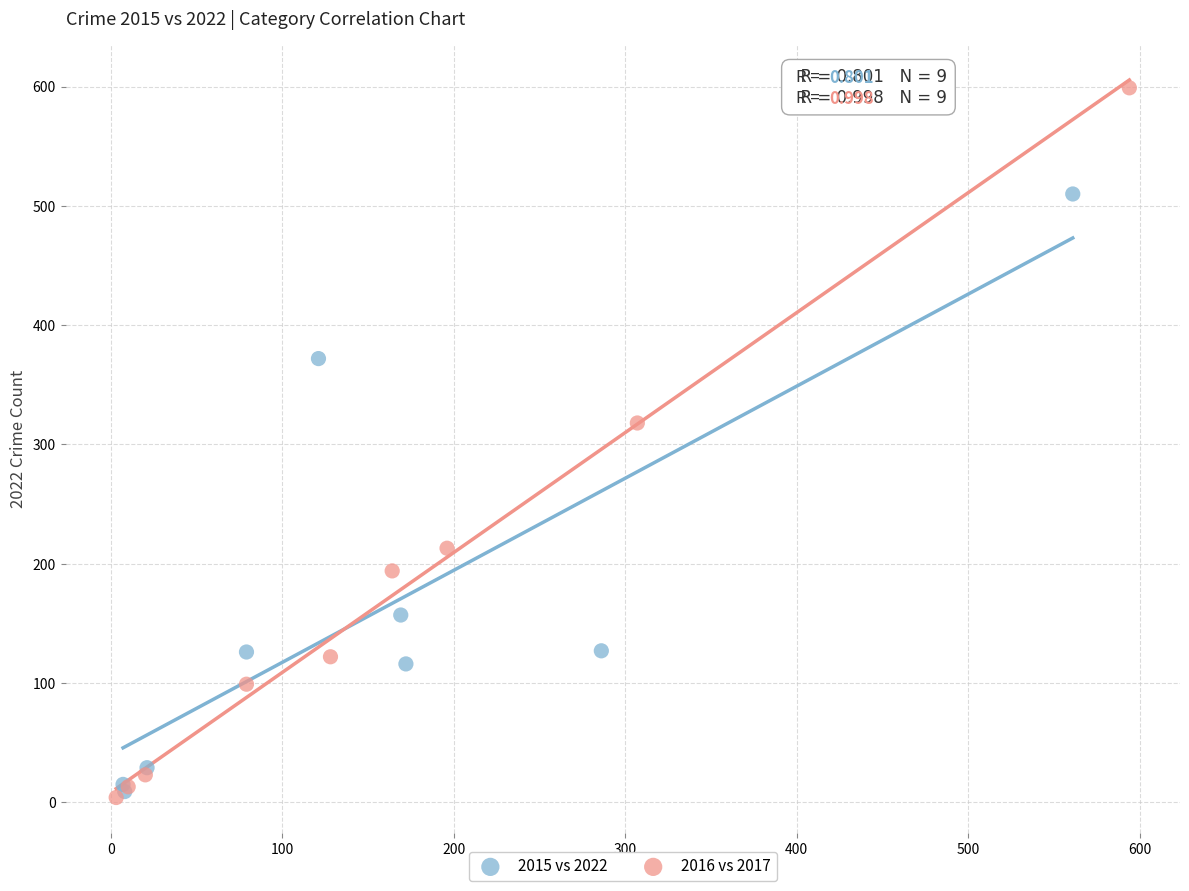

What are all the series names shown in the legend?

2015 vs 2022, 2016 vs 2017